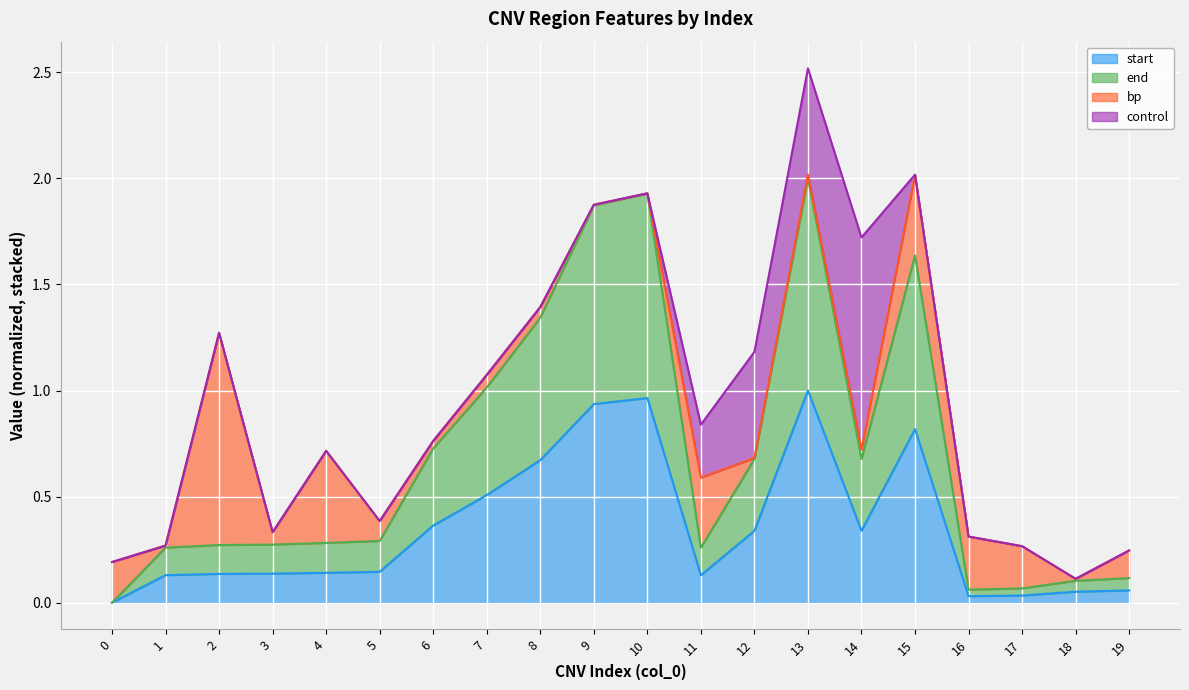

Which label corresponds to the largest value in the chart?

13